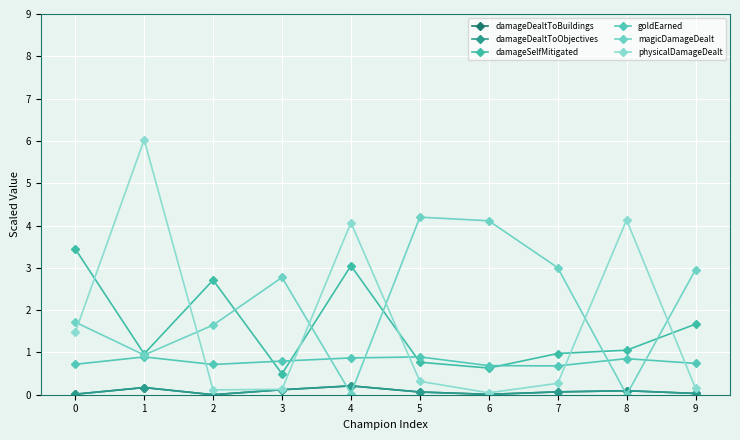

How many lines are shown in the chart?

6